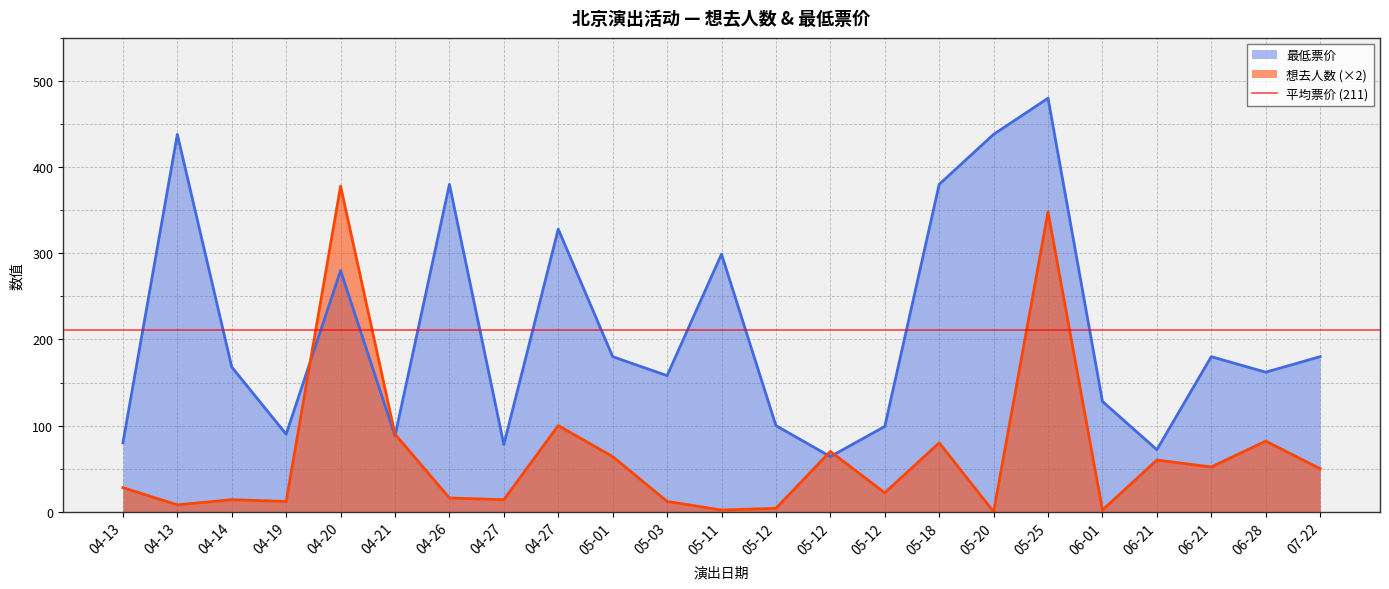

How many intersections are there between 最低票价 and 想去人数?

4